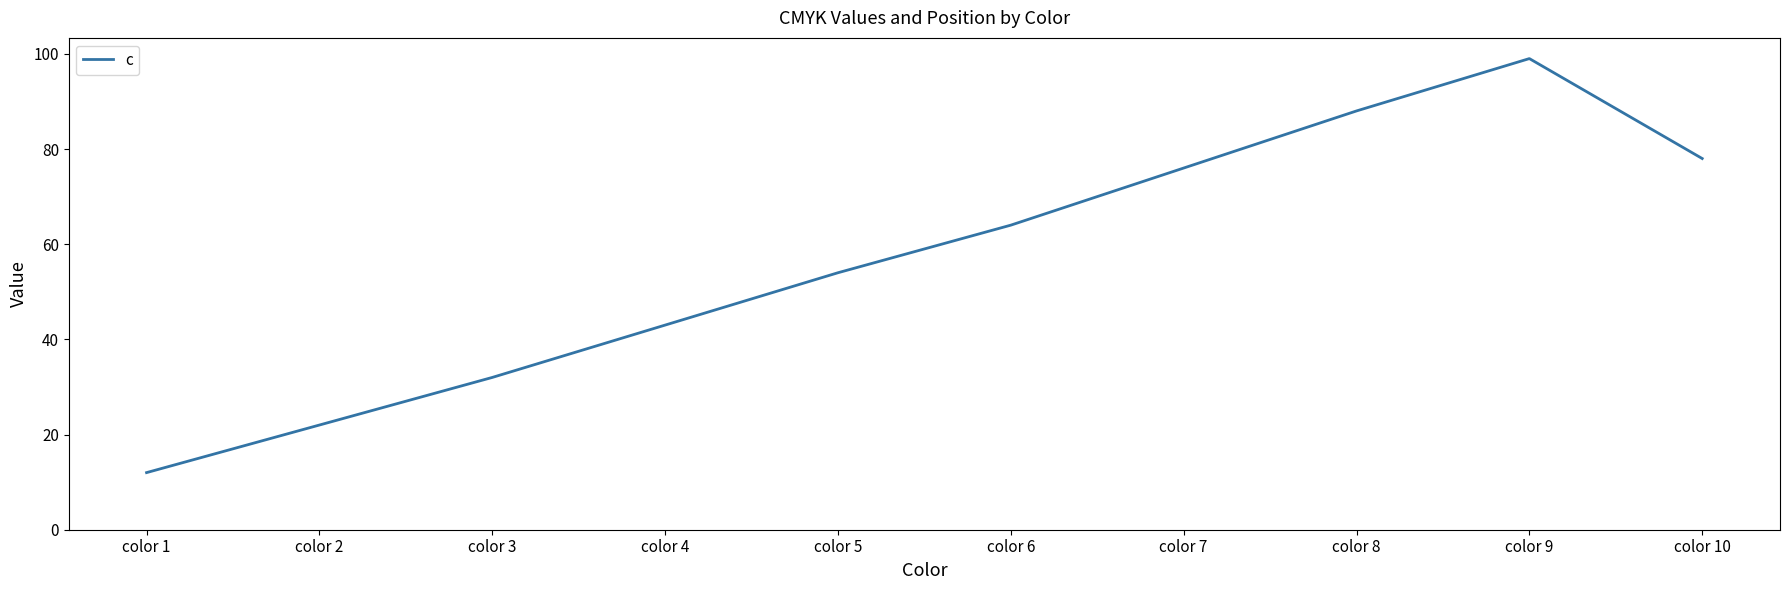

Between color 8 and color 7, which is larger?

color 8